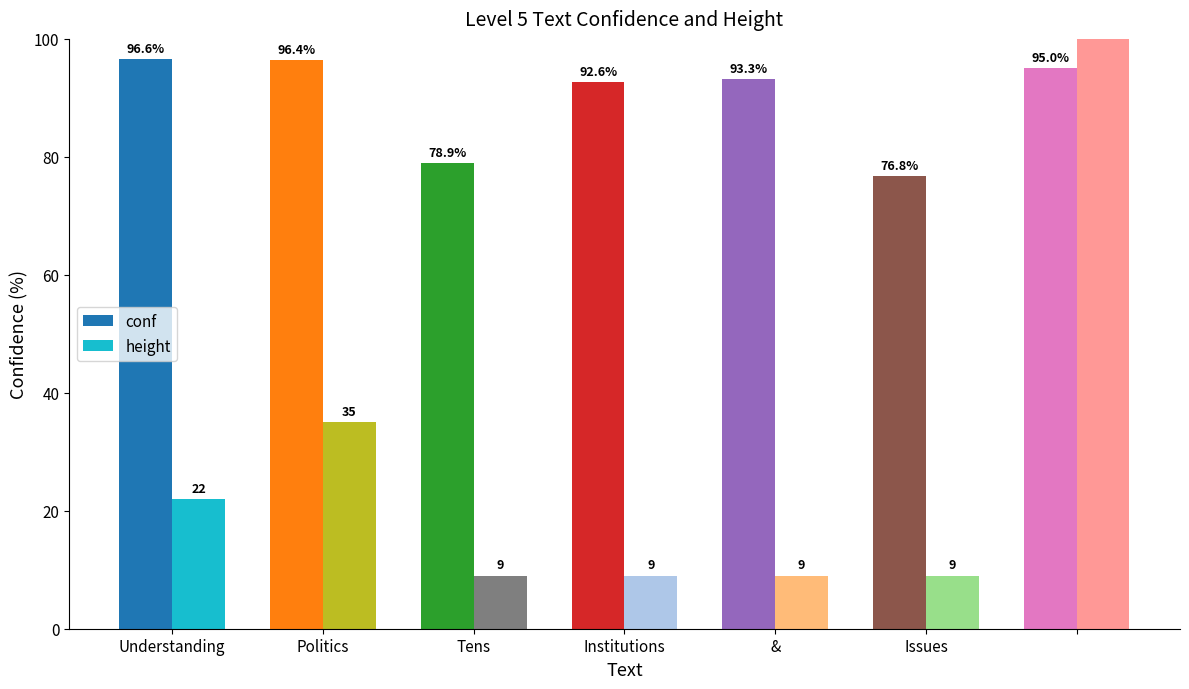

Where is conf nearest to the value 86?

Institutions